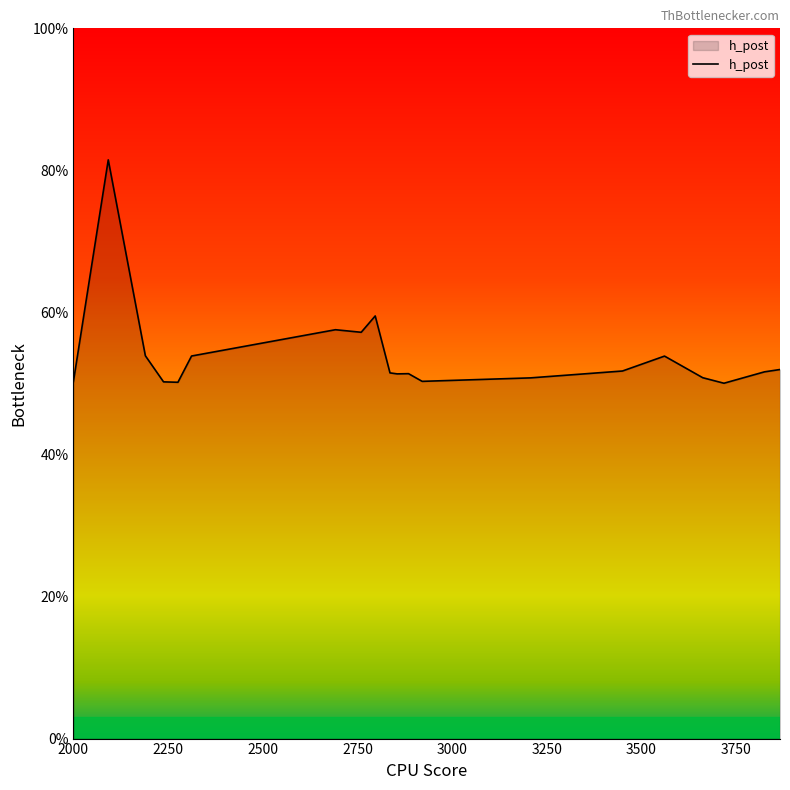

What is the difference between the second highest and minimum values?

0.1